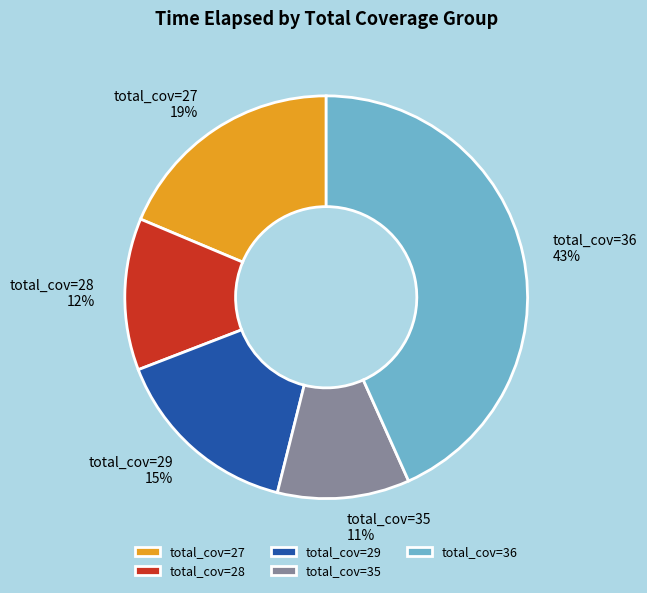

Count the number of slices in the pie.

5